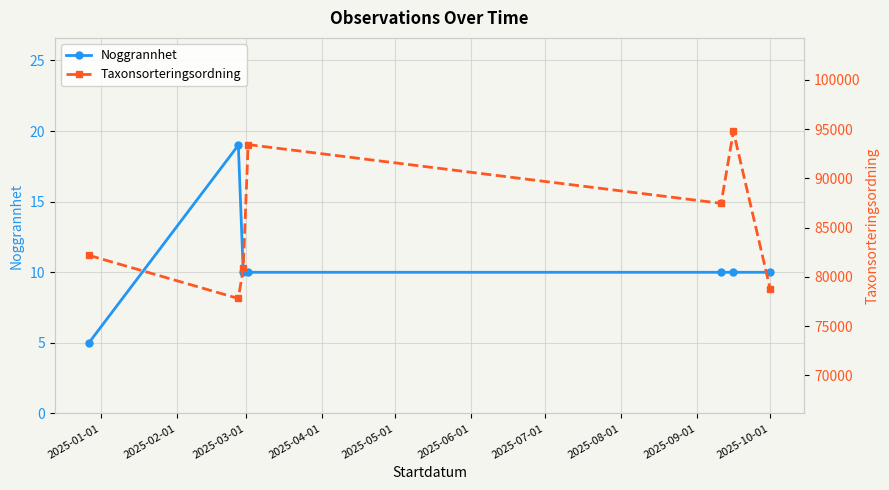

True or false: Noggrannhet has more than 0 interior local peaks.

True